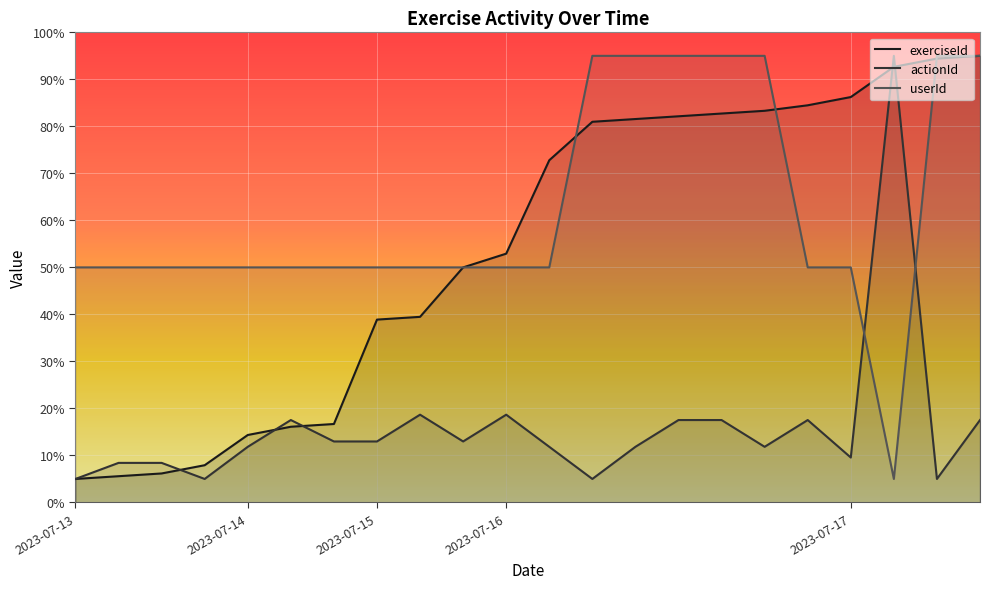

Rank the series by their average value, from lowest to highest.

actionId, exerciseId, userId